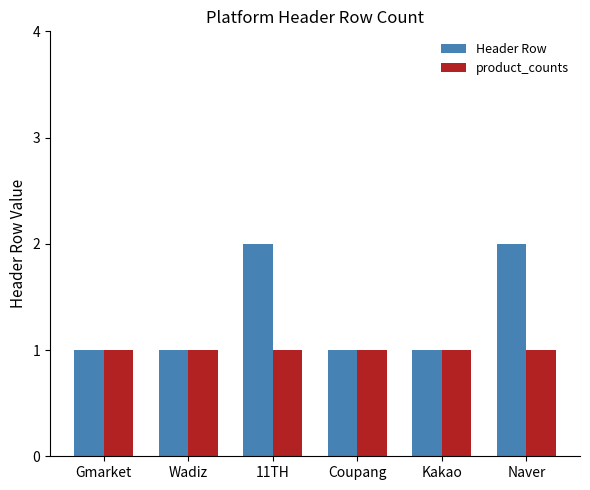

The value of Header Row at Wadiz is 2. True or false?

False